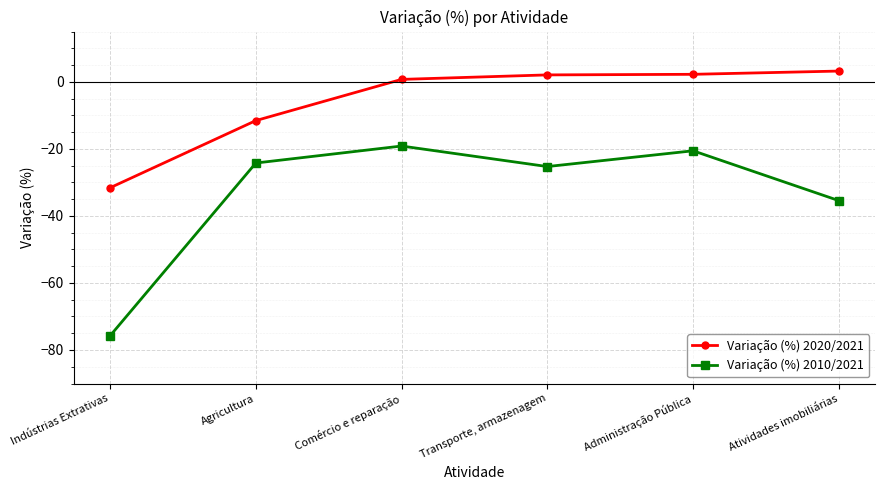

At which label does Variação (%) 2010/2021 first exceed -24?

Comércio e reparação